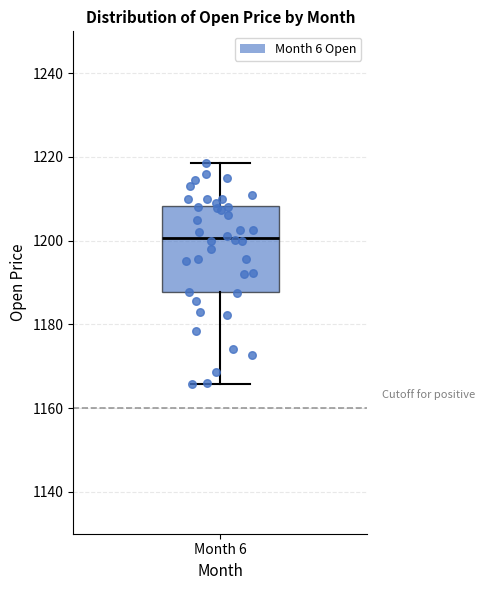

Read this box plot against the y-axis: the position of the median line, the range covered by the box, and the ends of both whiskers. The values are not printed on the chart, so give them approximately, as read against the axis.

median 1200, box 1188 to 1208, whiskers 1166 to 1218